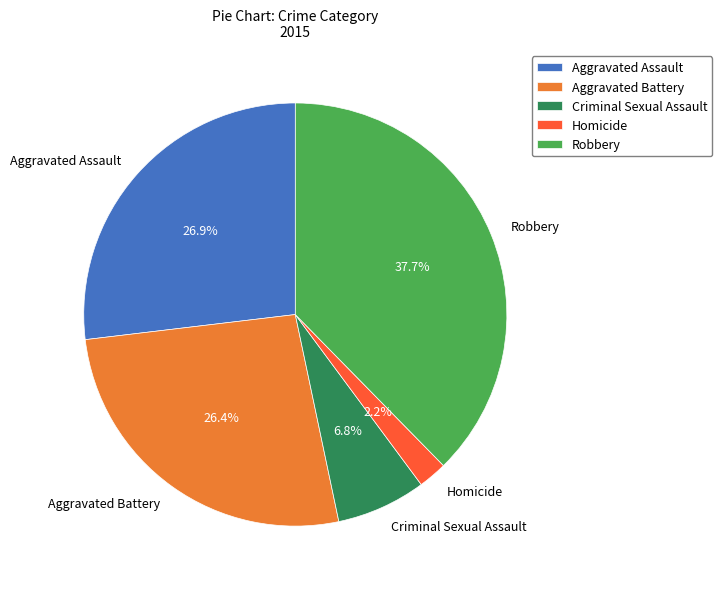

To the nearest percent, what portion does Aggravated Assault represent?

27%